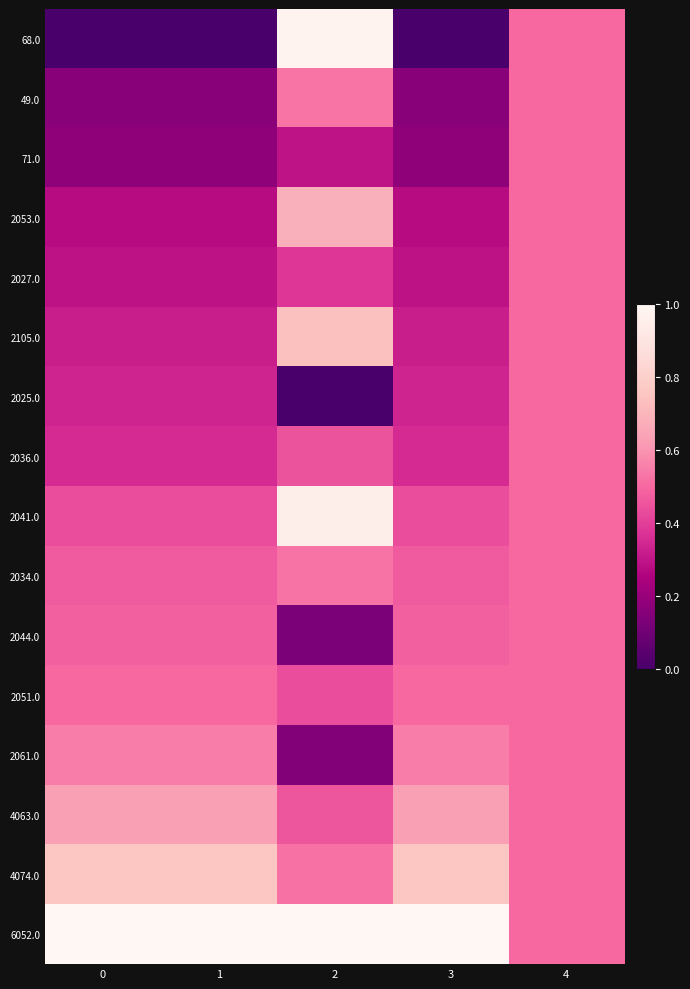

What is the maximum value shown in the chart?

1.0